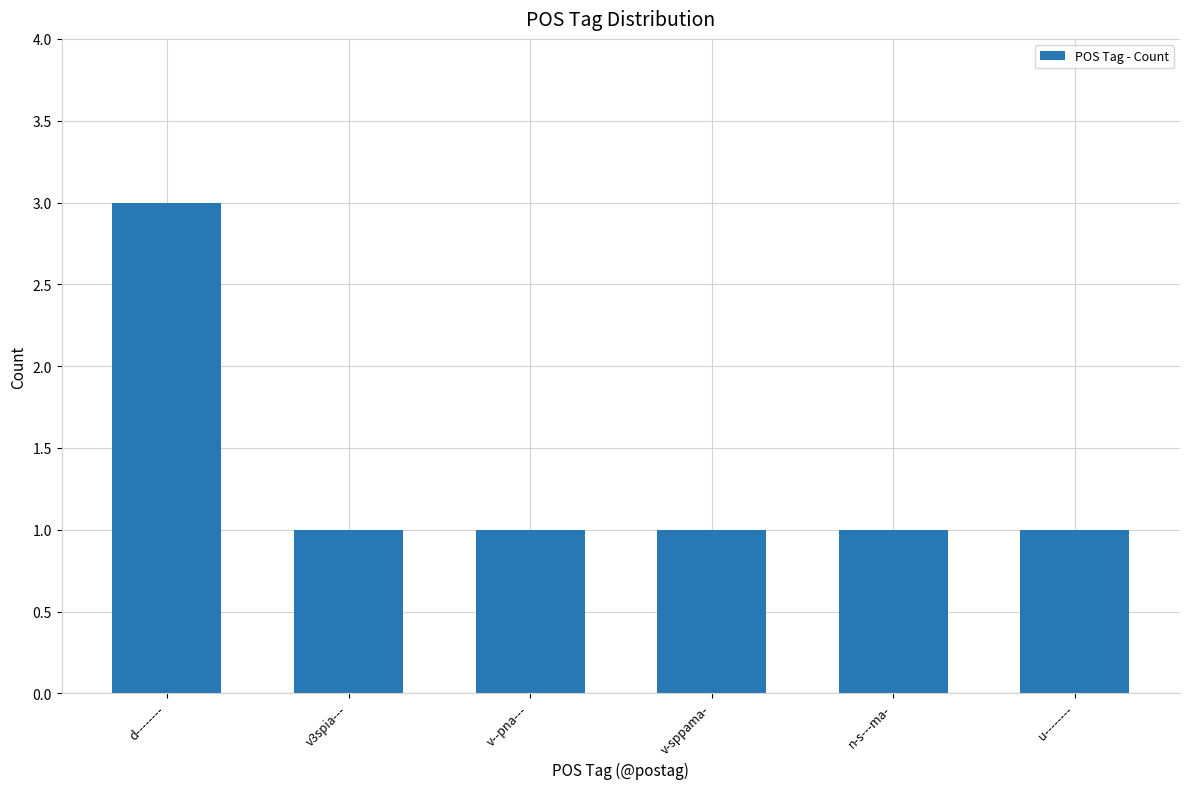

Between v3spia--- and d--------, which is larger?

d--------